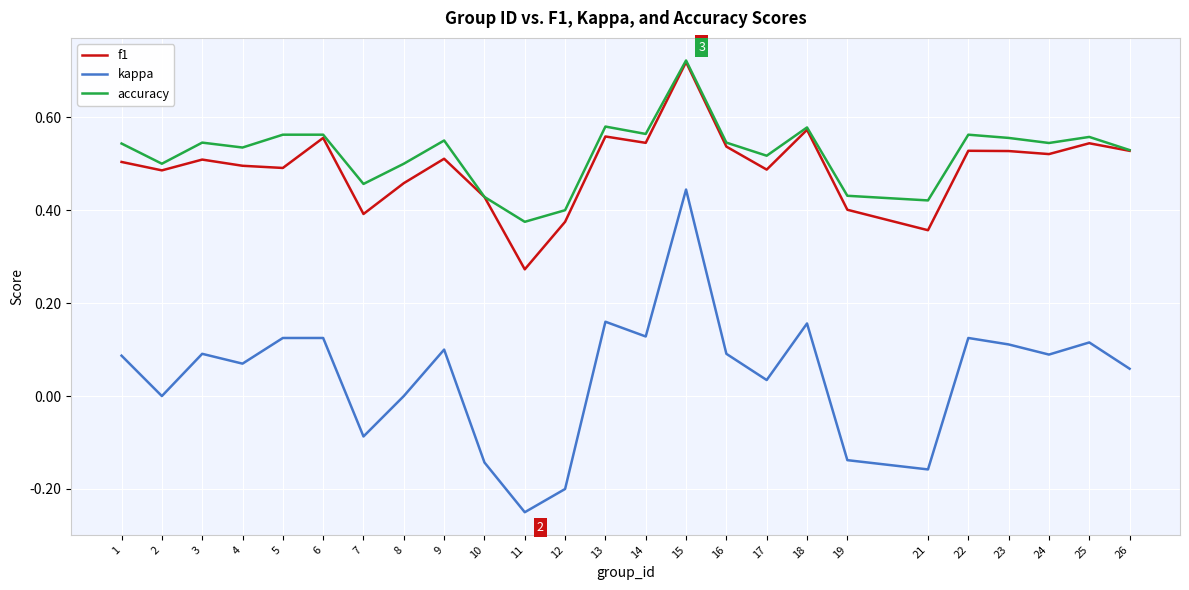

Which series changed the most between 2 and 14?

kappa